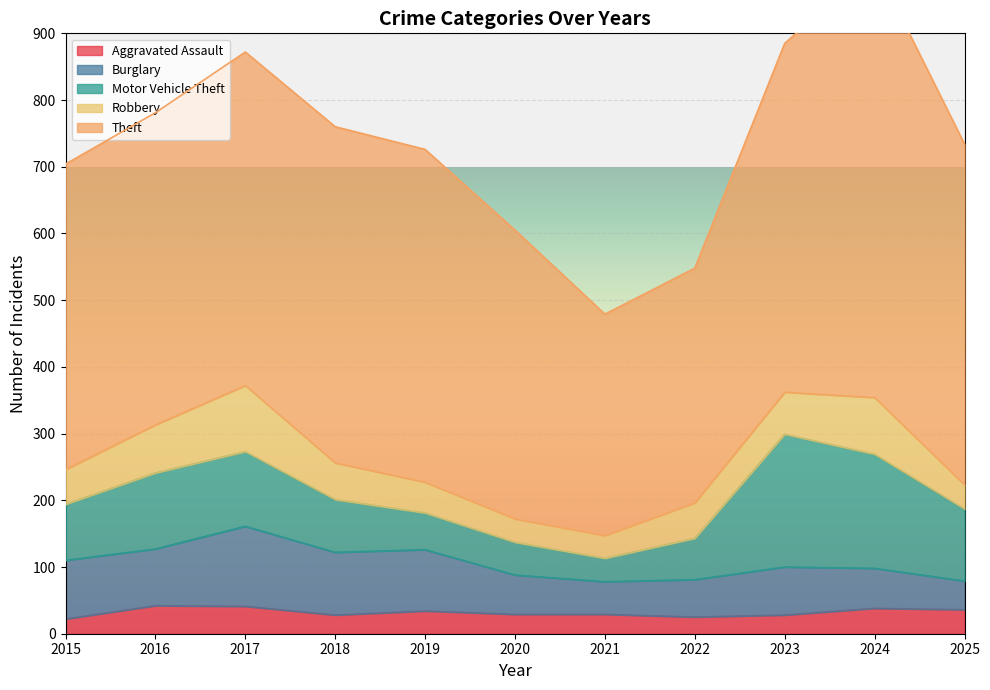

At how many categories does at least one series exceed 96?

11